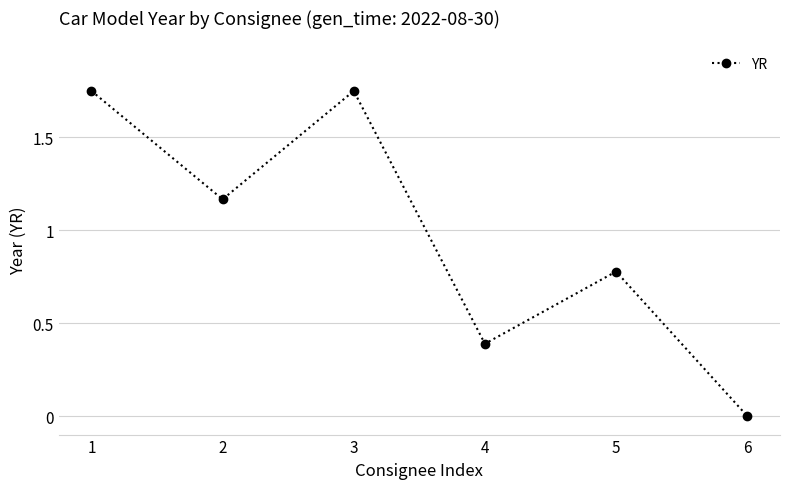

Which label corresponds to the smallest value in the chart?

6